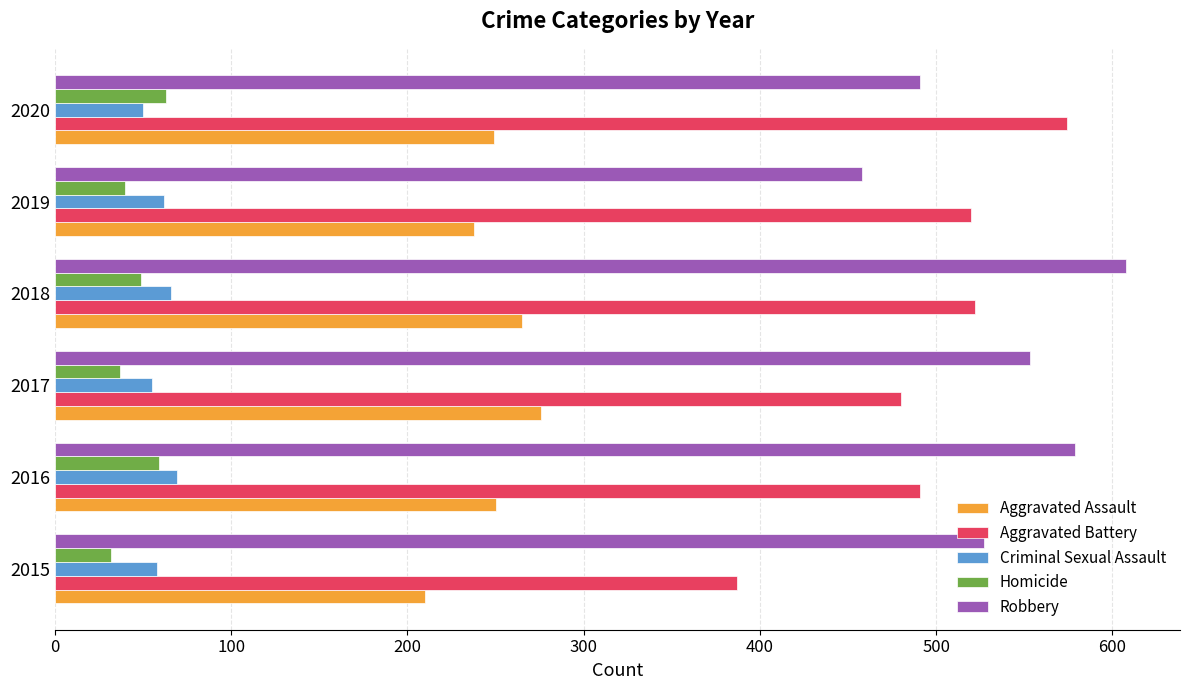

The Aggravated Assault series shows 210 at 2015. True or false?

True